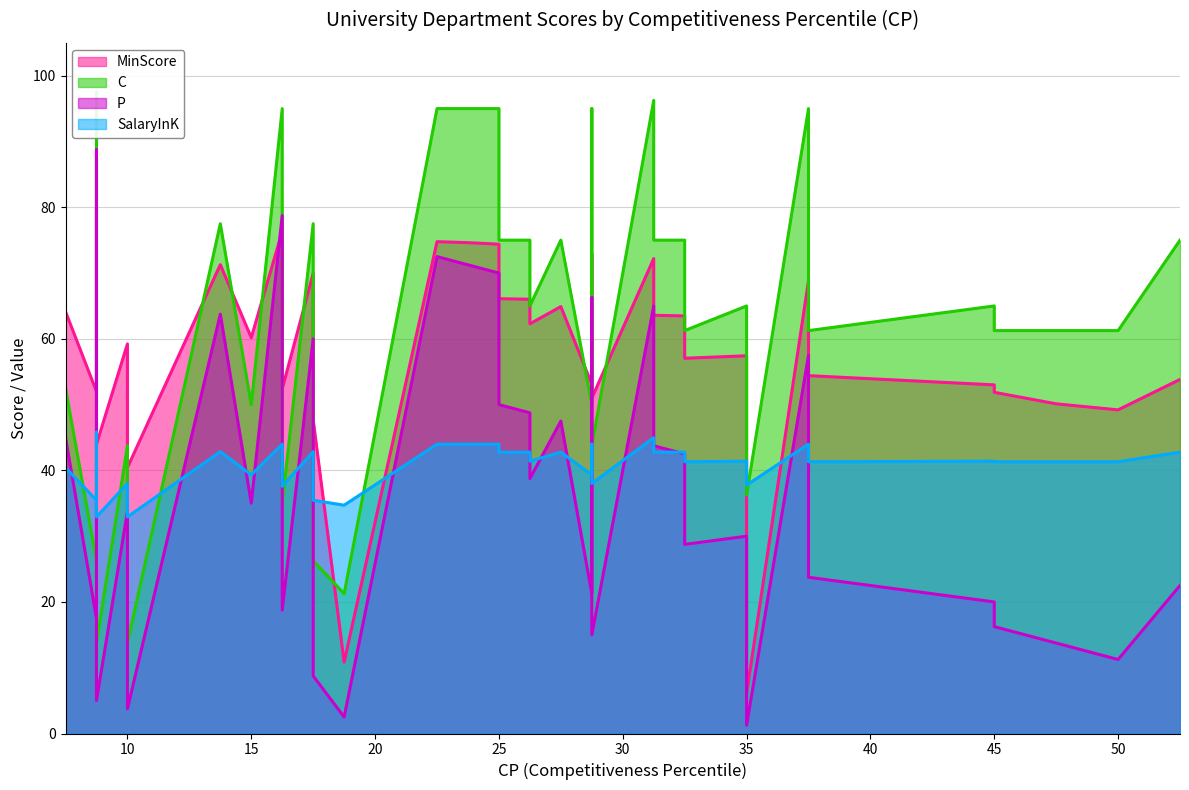

Which series has the largest total across all categories?

C